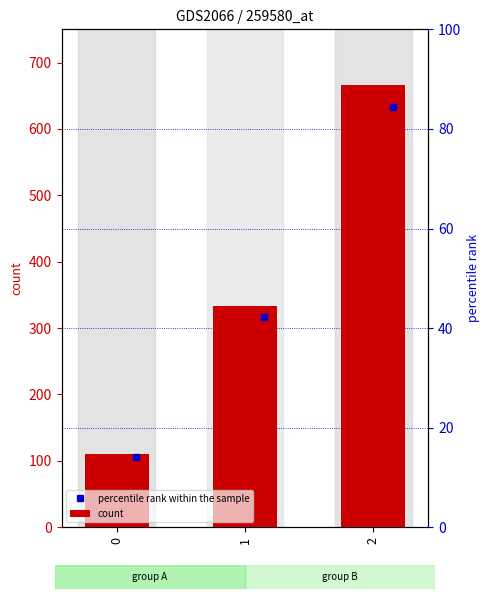

What is the change in value from 1 to 2?

+333.3